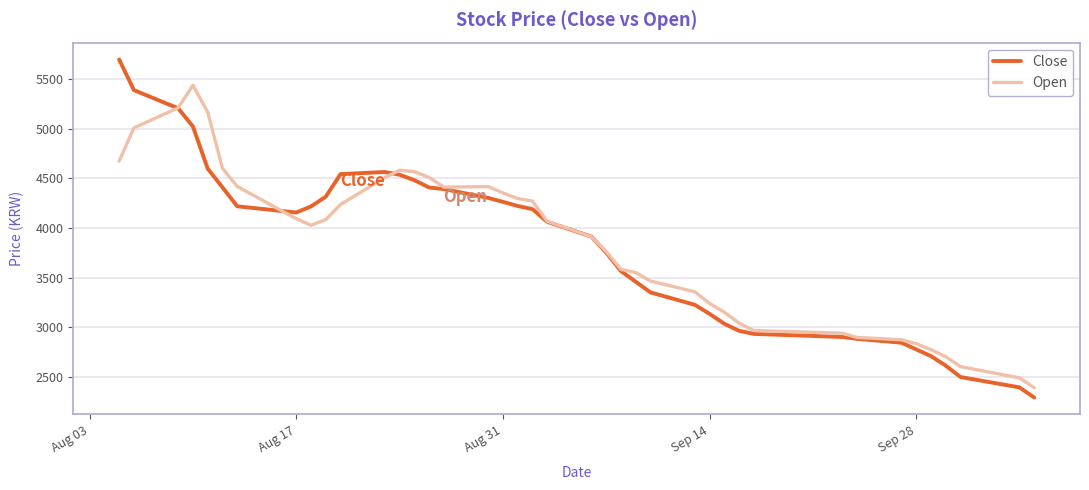

Which series has the largest range (max minus min)?

Close